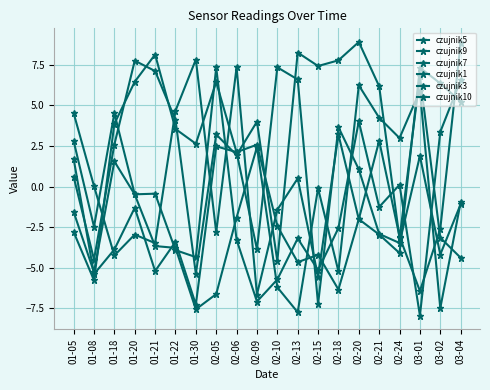

In czujnik10, how many points are higher than both neighbors (excluding endpoints)?

6